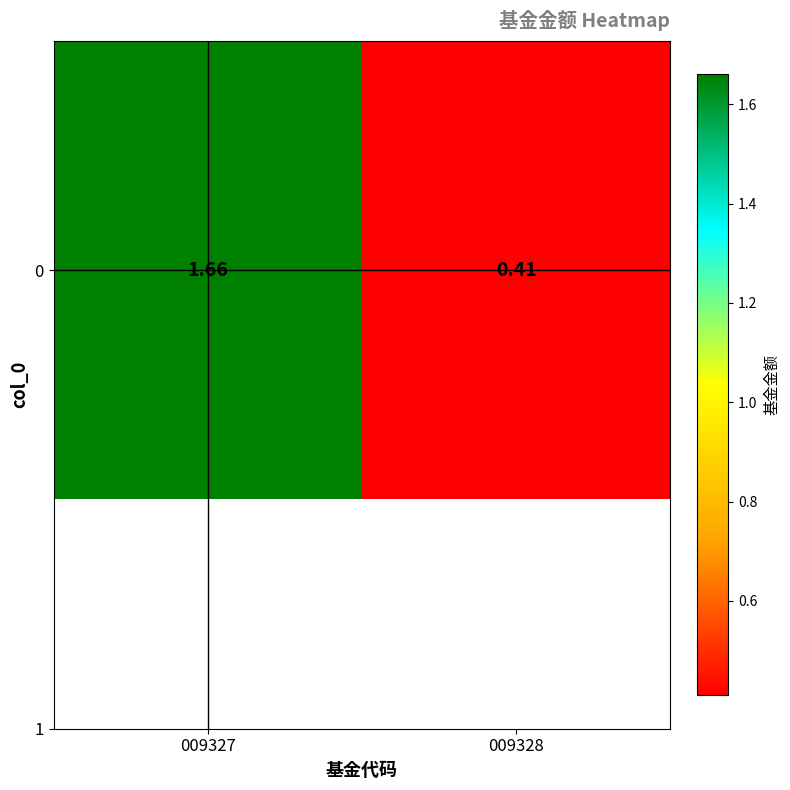

Count the number of values greater than 1.

1